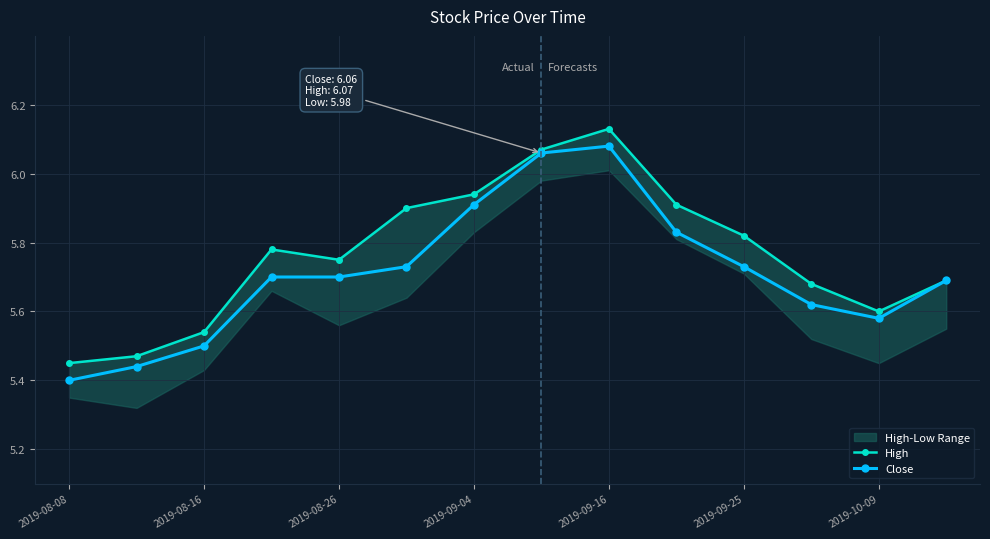

True or false: High and Close intersect in this chart.

False